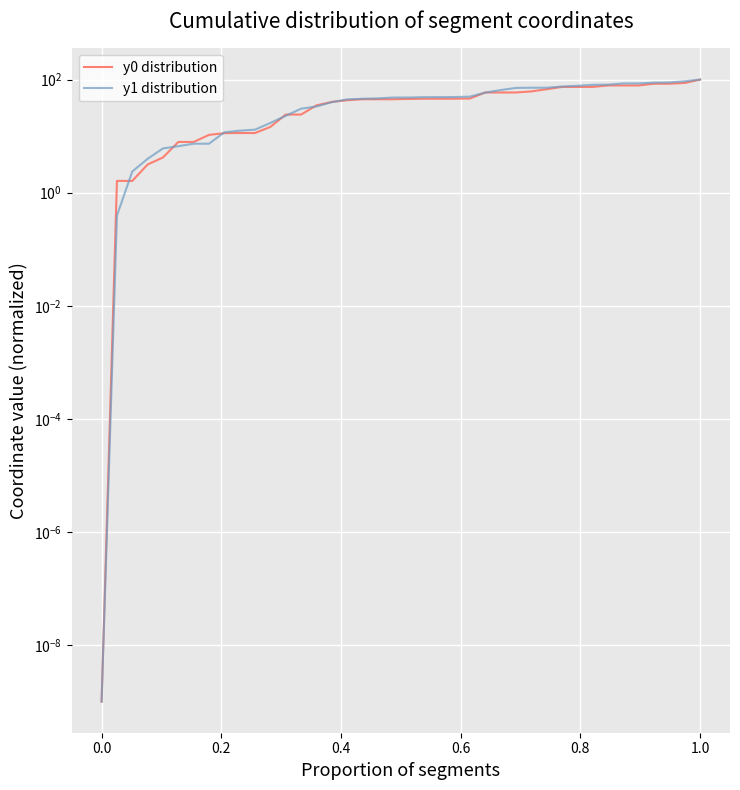

What is the sum of all y0 distribution values?

1736.8